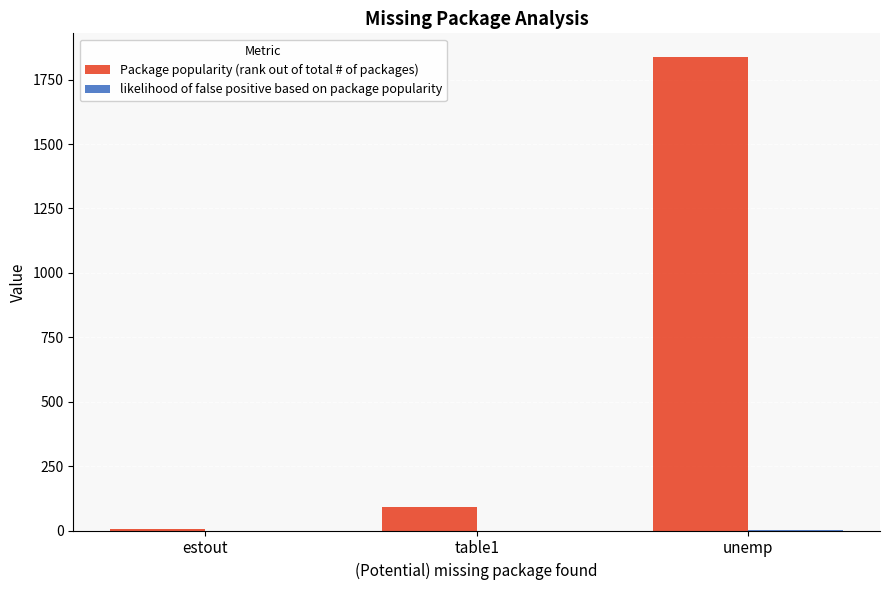

How many categories are shown in the chart?

3